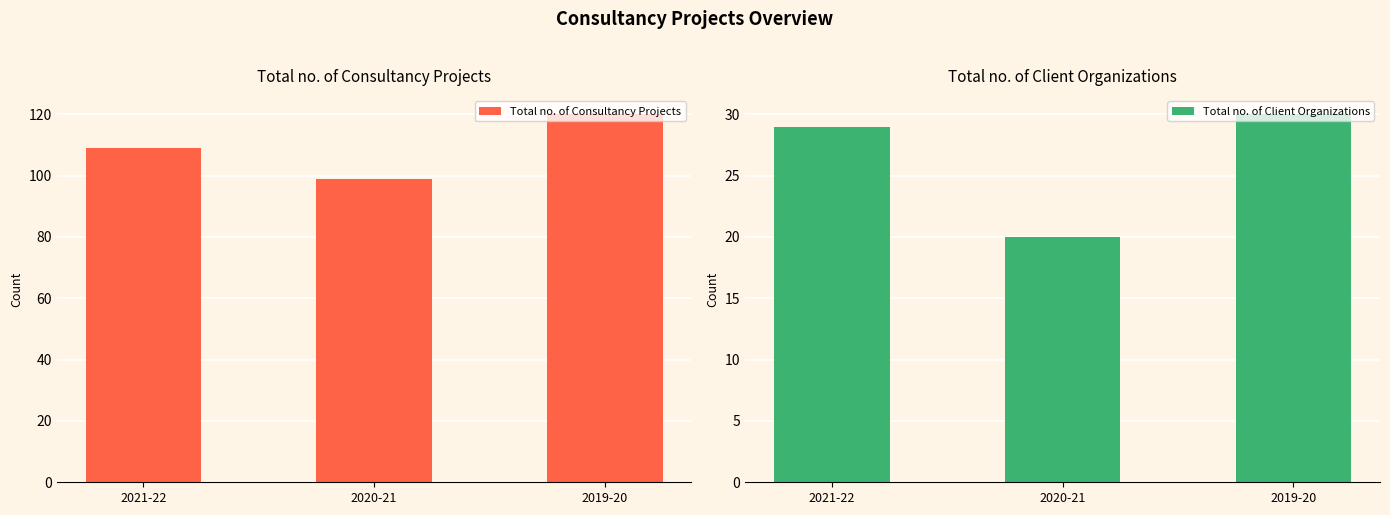

Between 2020-21 and 2019-20, which series saw the biggest shift?

Total no. of Consultancy Projects